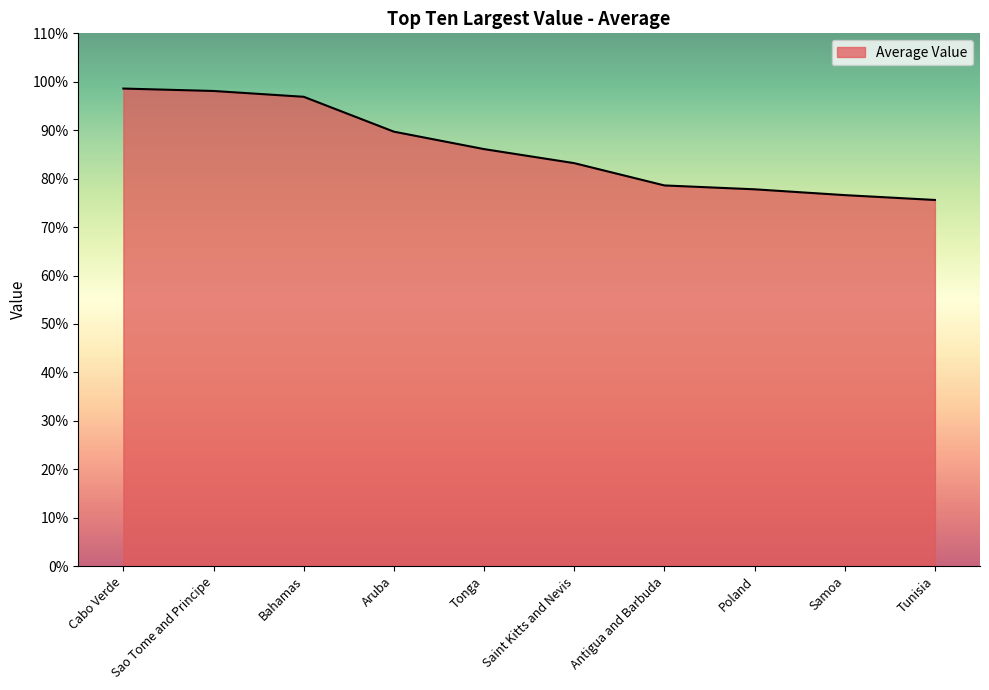

Which label corresponds to the smallest value in the chart?

Tunisia